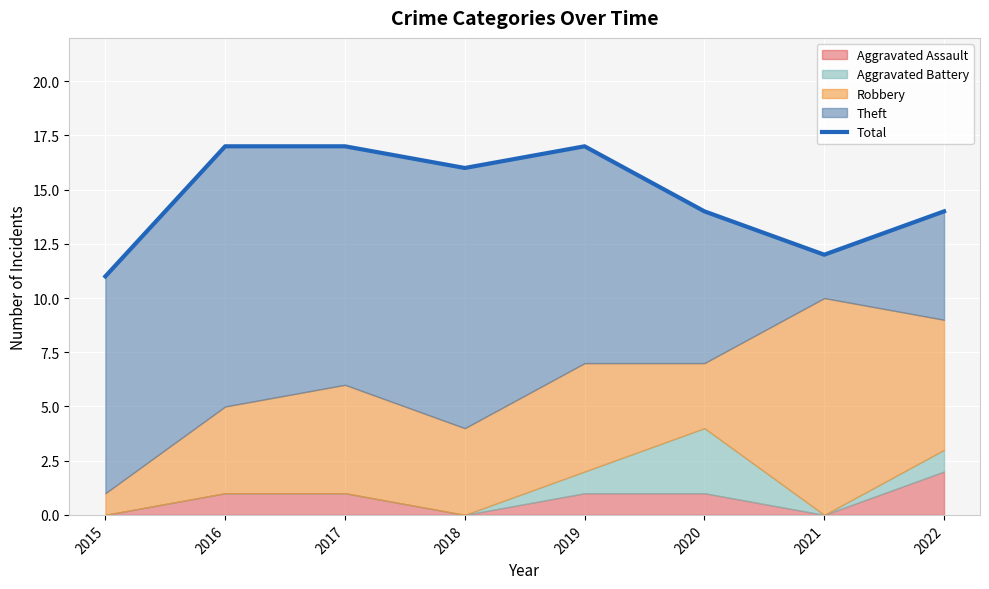

How many lines are shown in the chart?

1